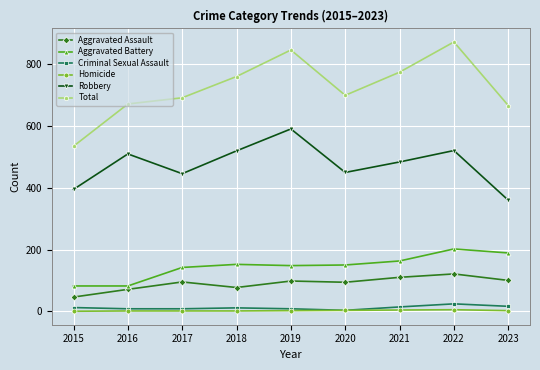

True or false: Total has a value of 667 at 2023.

True